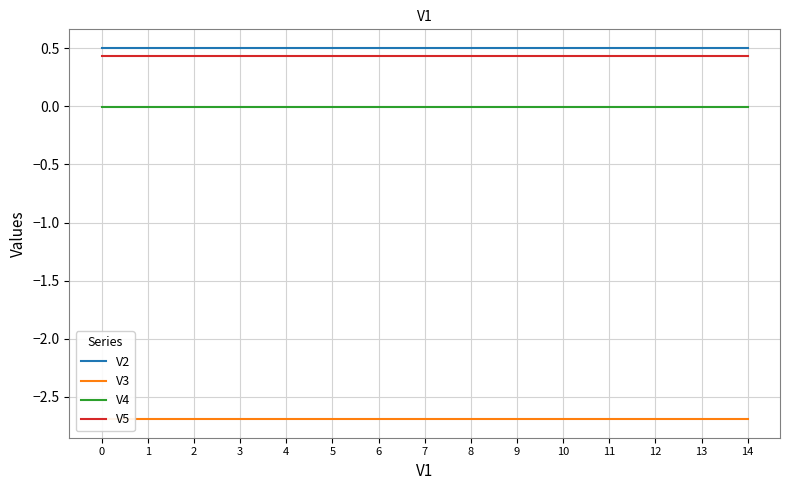

True or false: V2 has a value of 0.1 at 14.

False